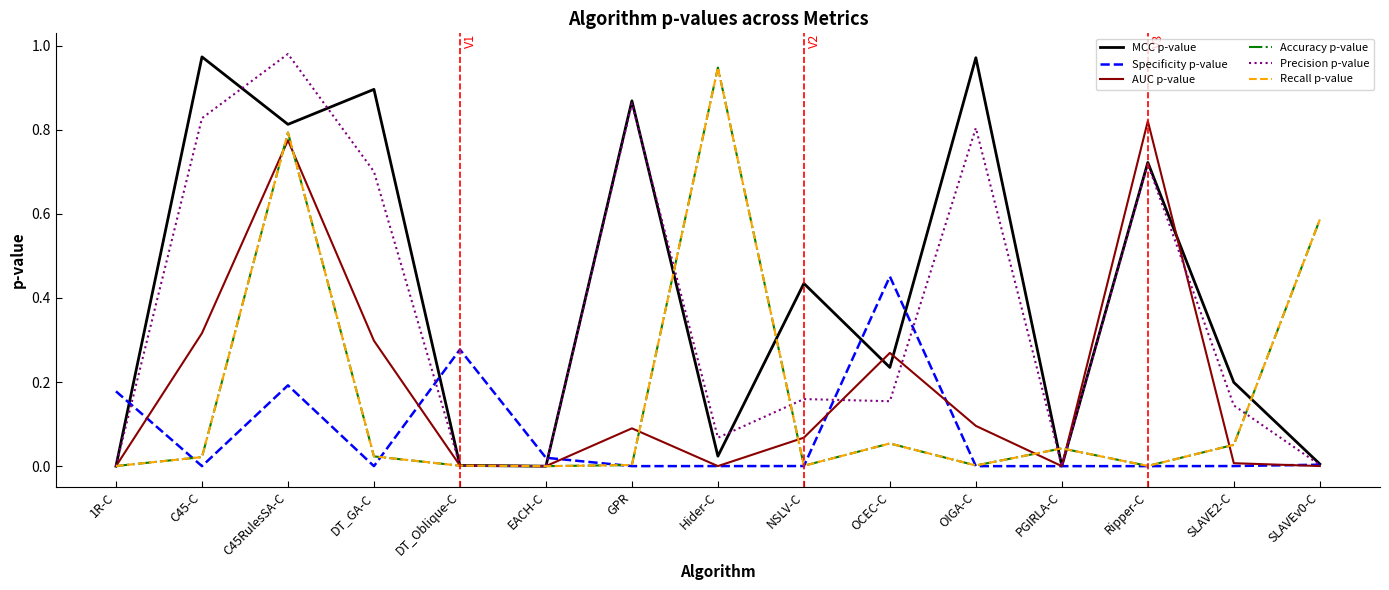

At C45RulesSA-C, list the series in order from smallest to largest.

Specificity p-value, AUC p-value, Accuracy p-value, Recall p-value, MCC p-value, Precision p-value